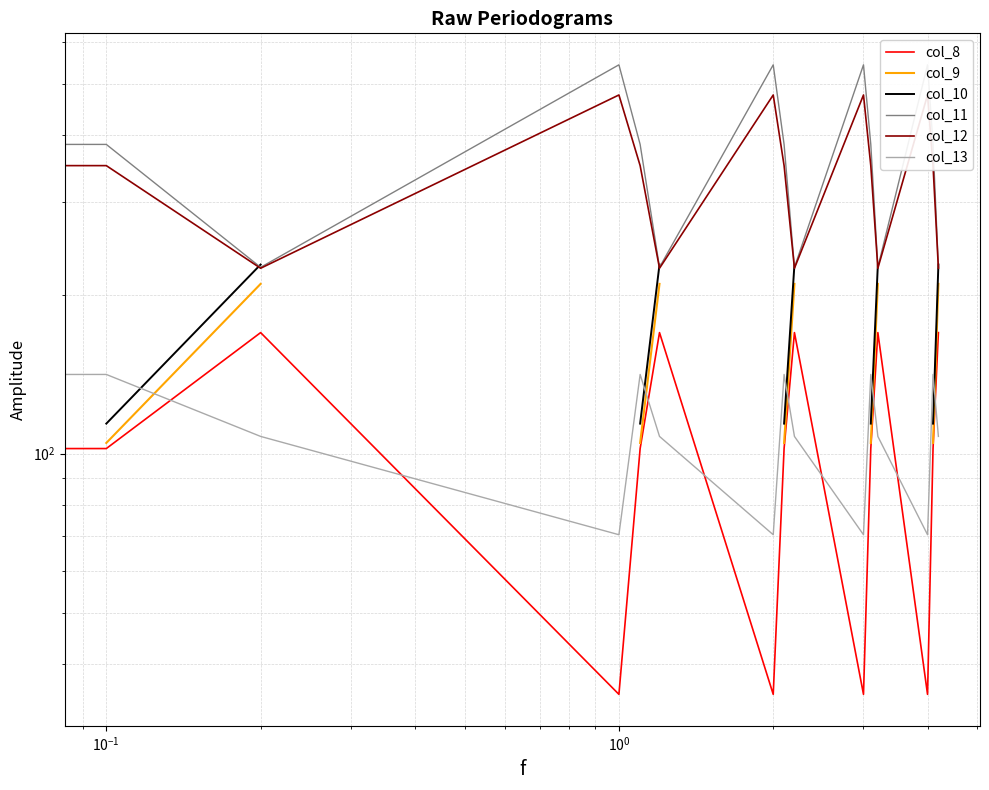

Which series has the largest total across all categories?

col_11